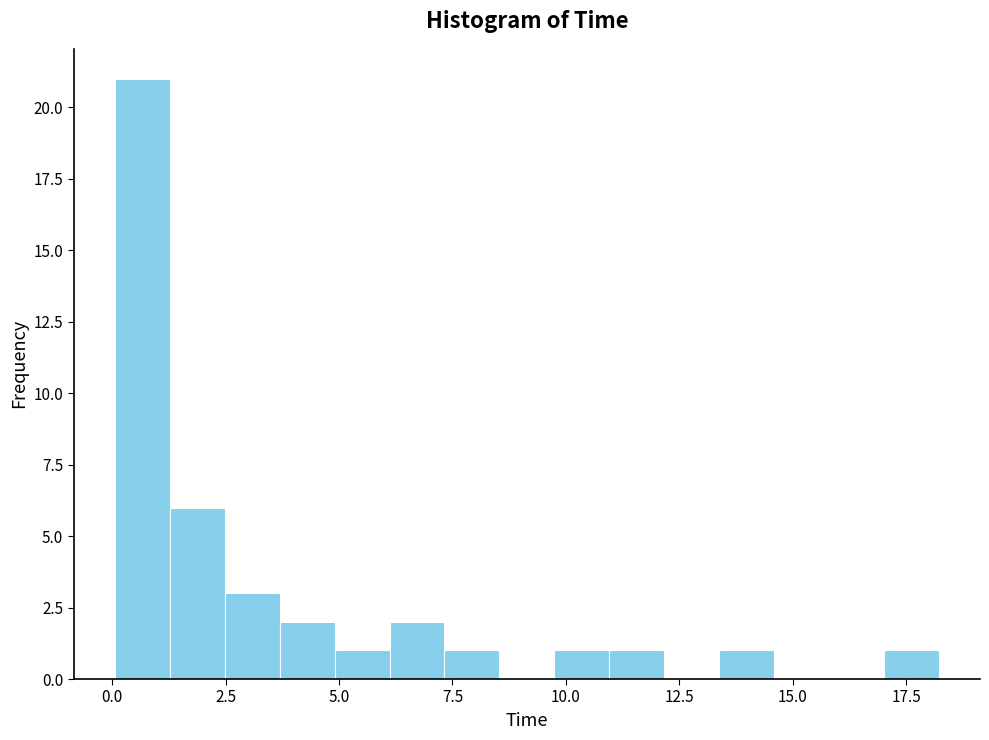

Read against the x-axis, roughly where is the centre of the tallest bar?

0.5